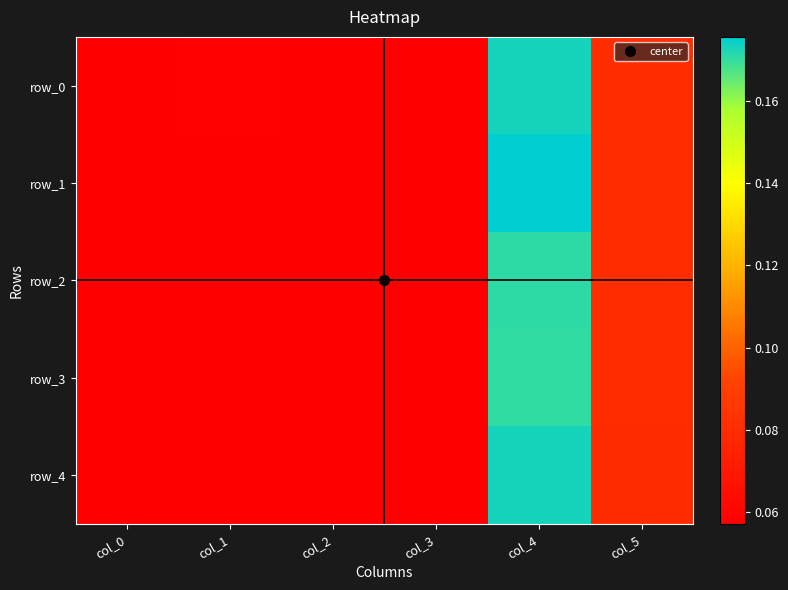

Count the row_0 values in the range 0 to 1.

6